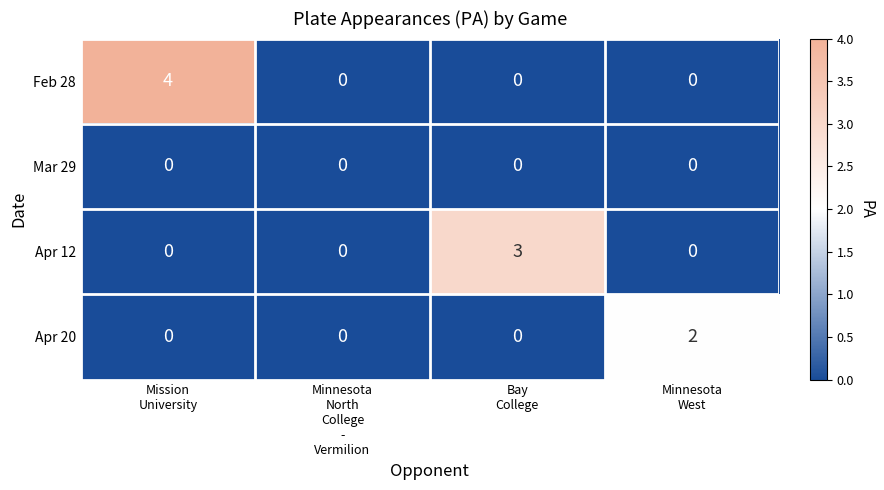

Which series has the widest spread of values?

Feb 28